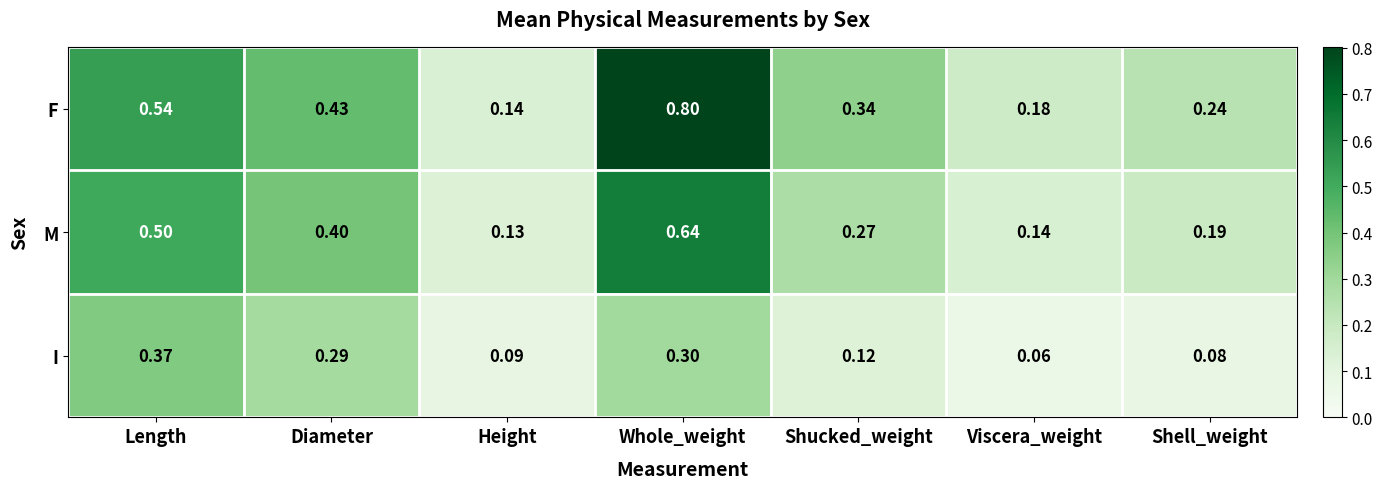

Is the value of F at Height greater than the value of M at Whole_weight?

No